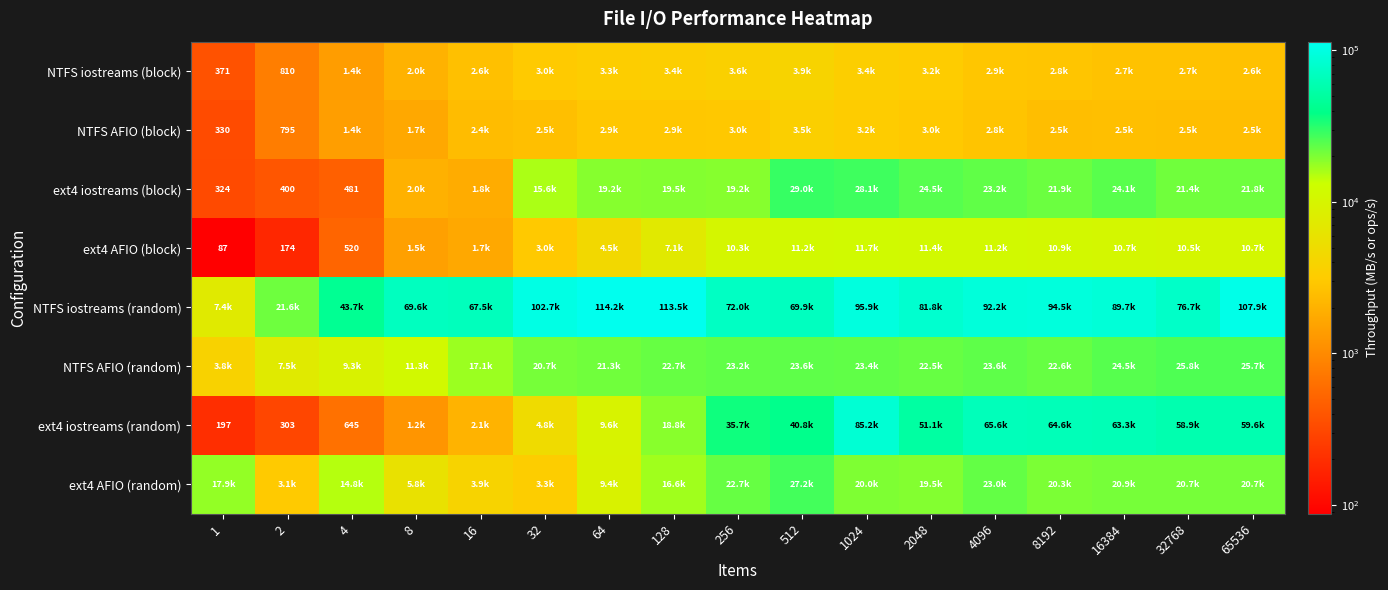

Which series changed the most between 1 and 4?

NTFS iostreams (random)